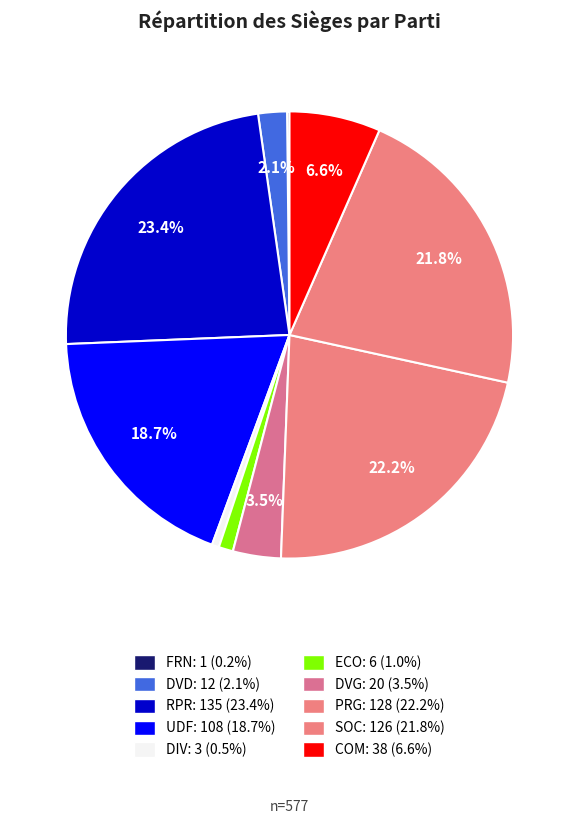

Rank the categories by value from highest to lowest.

RPR, PRG, SOC, UDF, COM, DVG, DVD, ECO, DIV, FRN